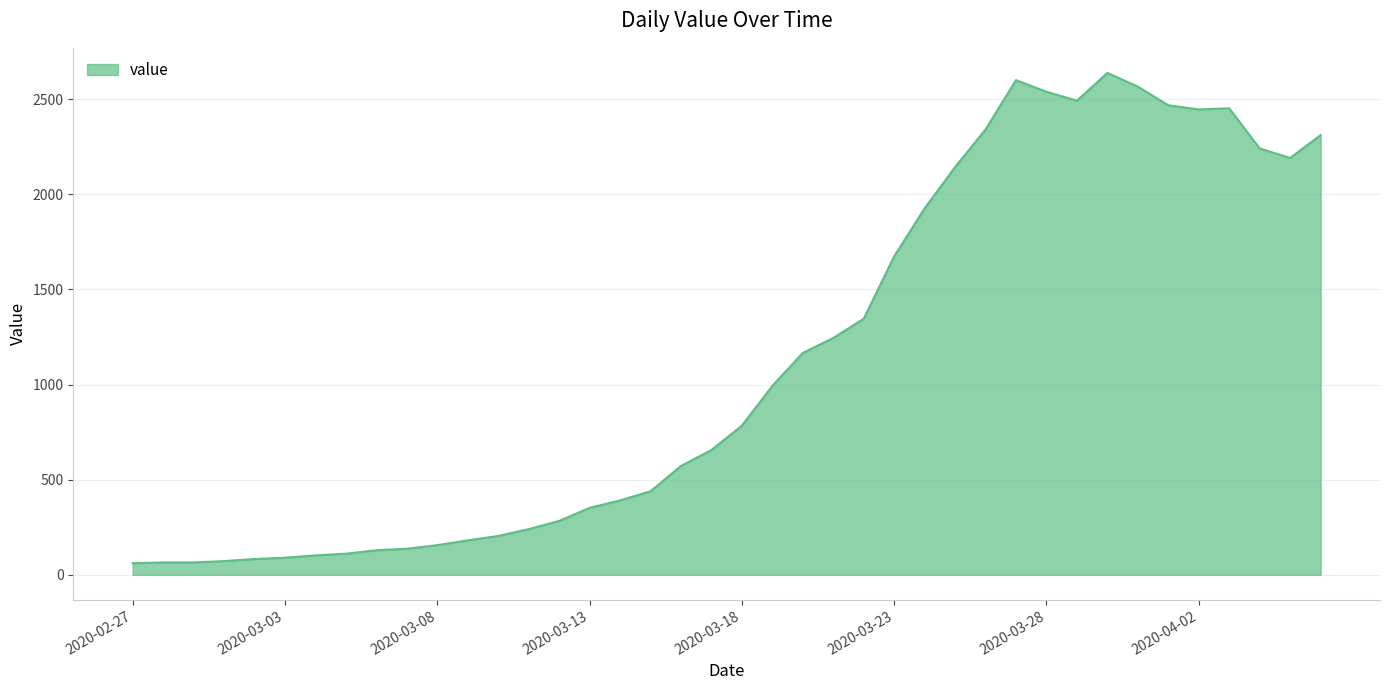

Does the chart have visible grid lines?

Yes